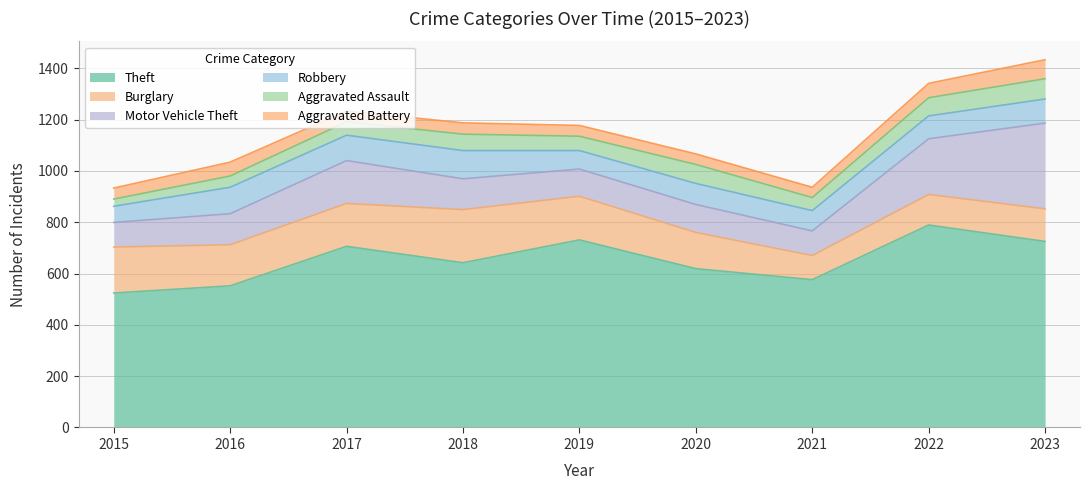

At which label does Motor Vehicle Theft reach its minimum?

2015